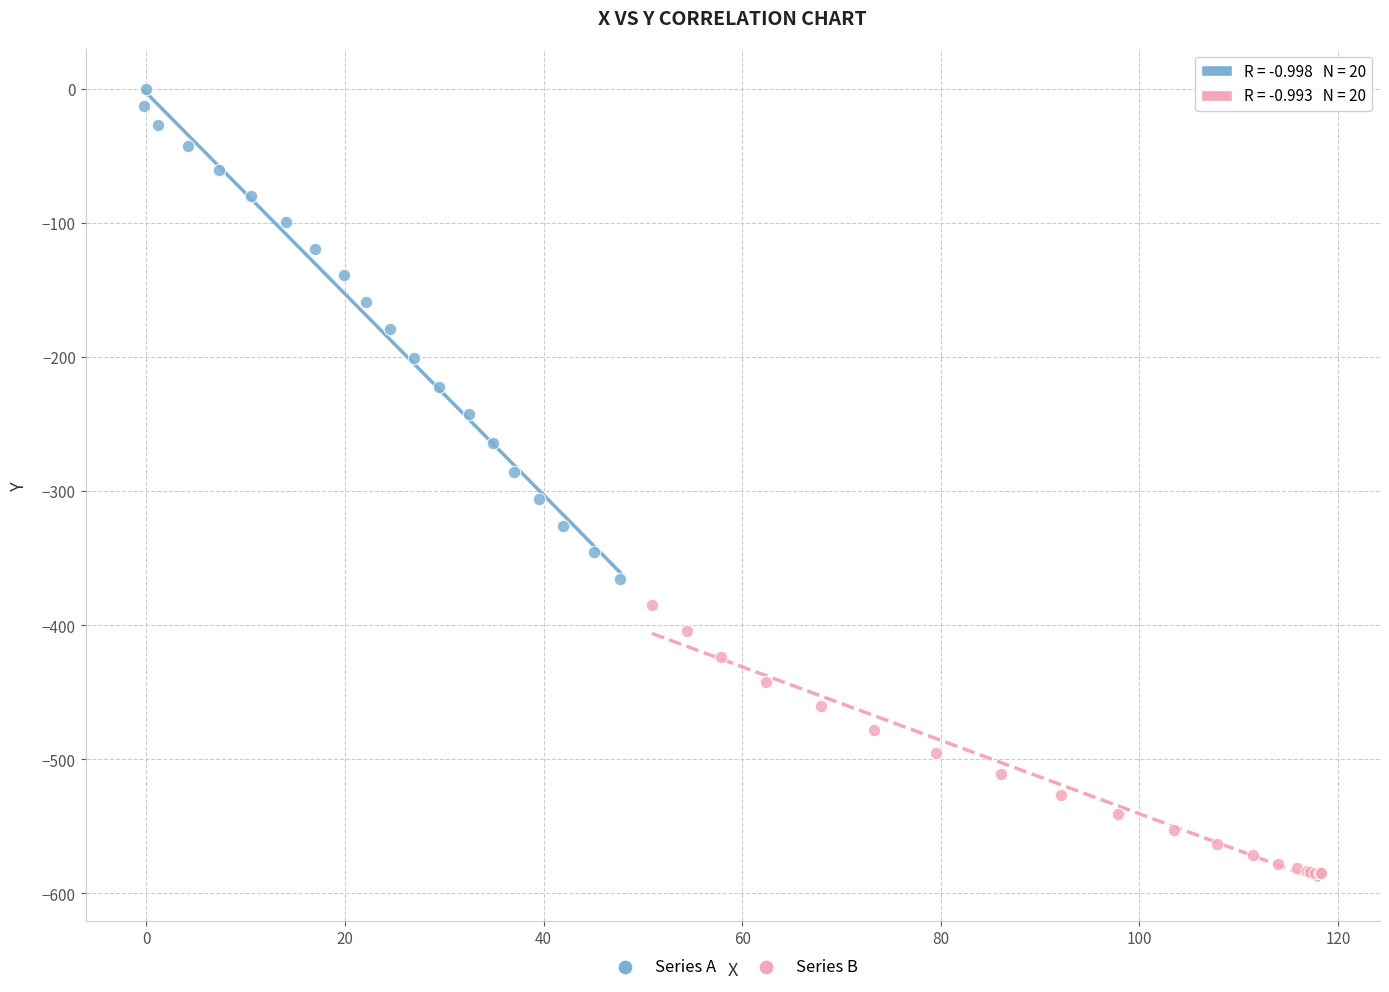

Which series reaches the maximum Y coordinate?

Series A